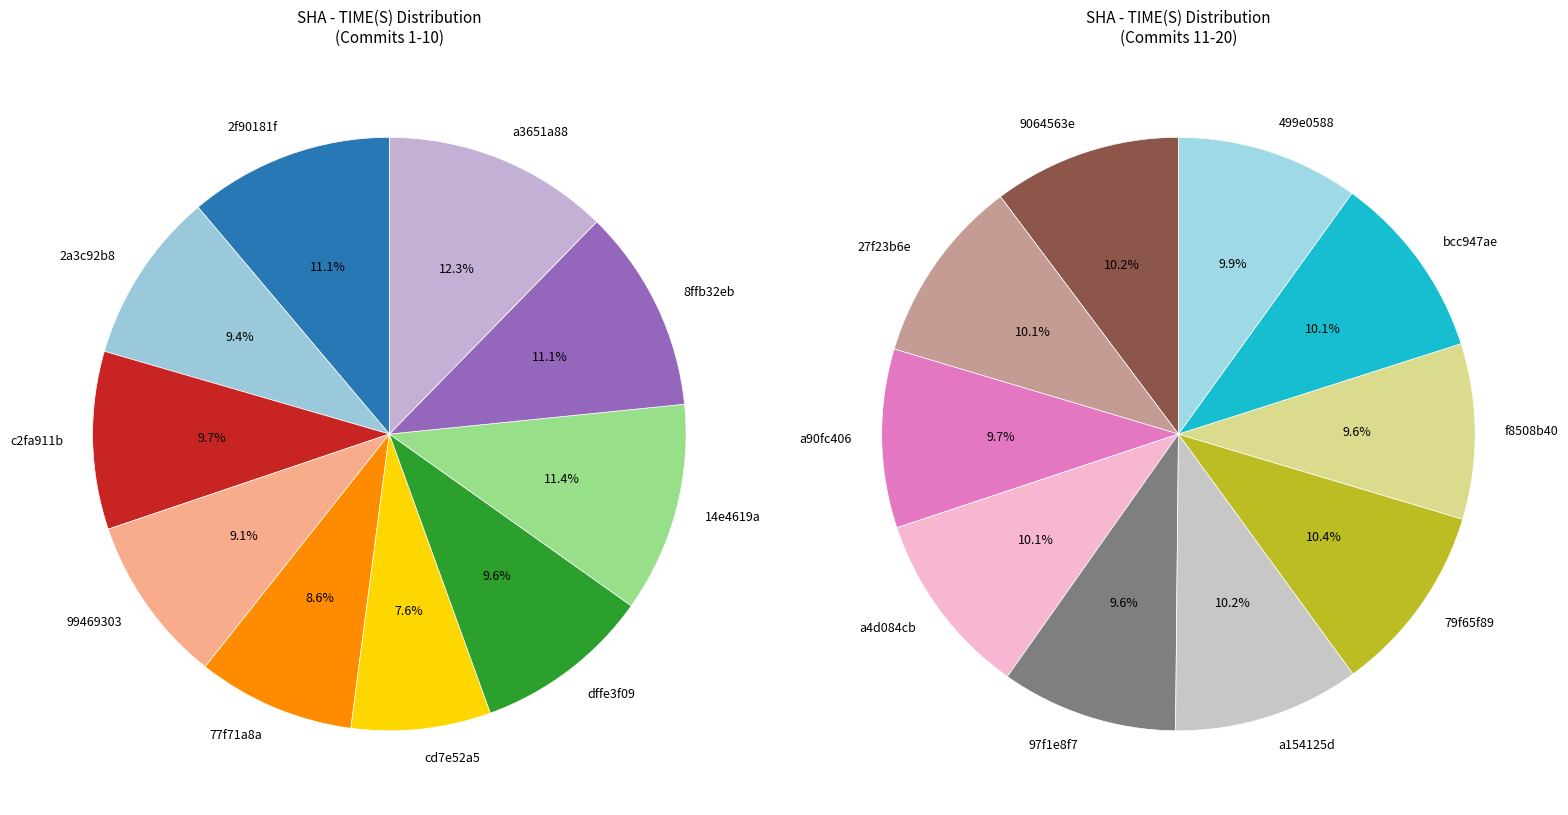

Between dffe3f09 and 99469303, which is larger?

dffe3f09